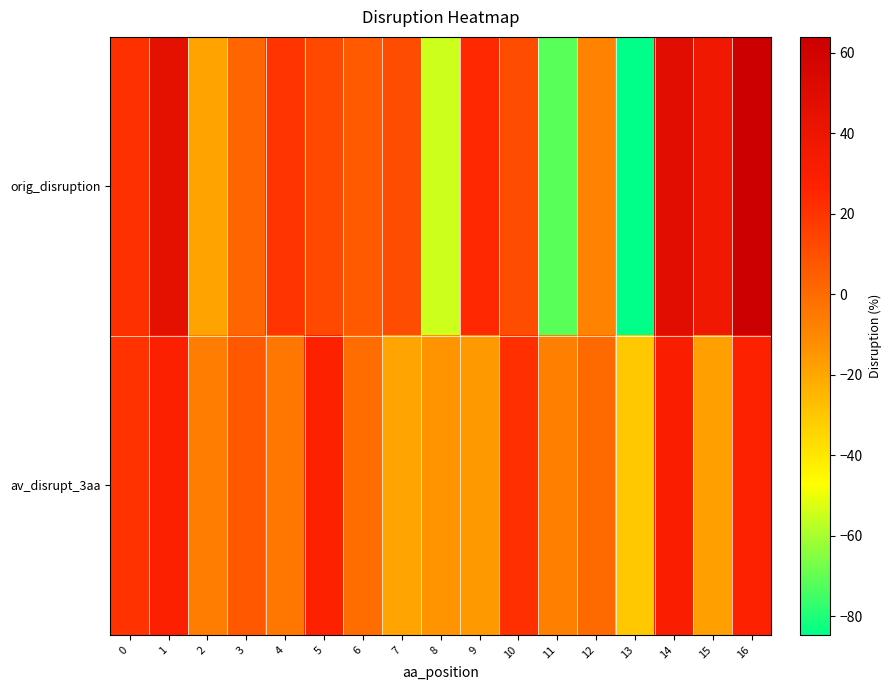

Rank the series at 14 from highest to lowest value.

orig_disruption, av_disrupt_3aa